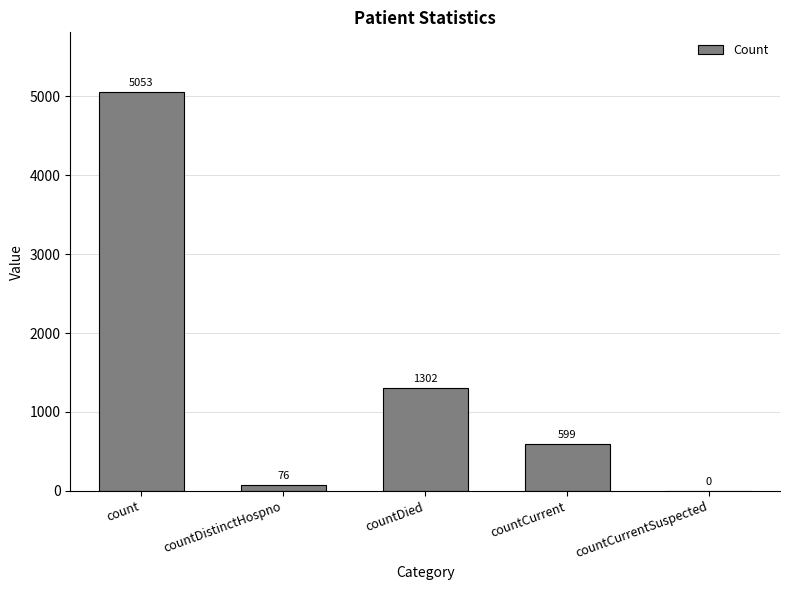

Read the value at countDistinctHospno, to the nearest 50.

100